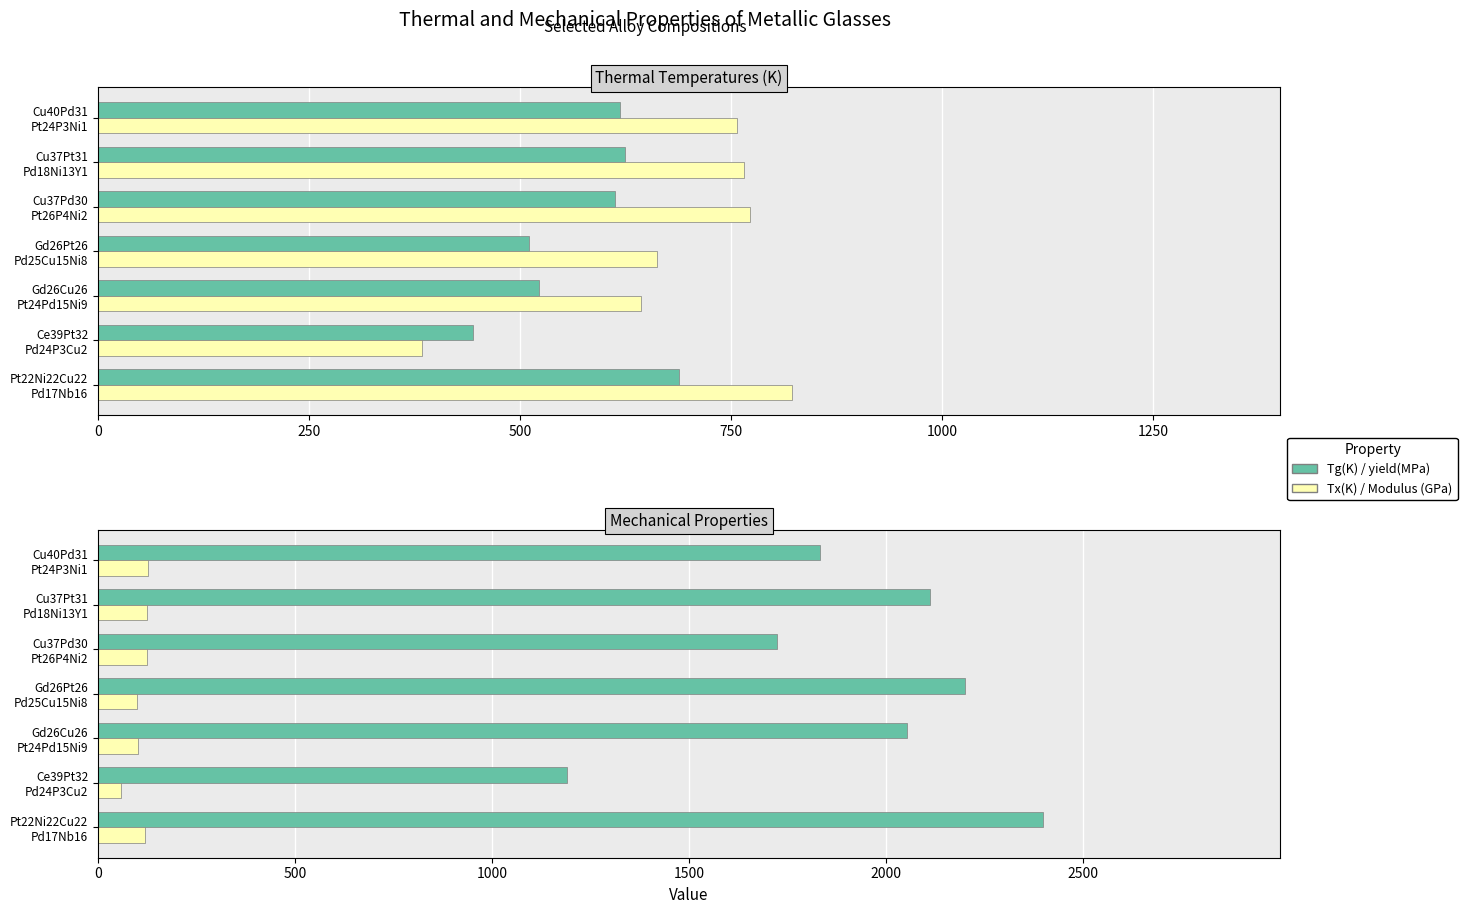

What is the difference between the highest and lowest values at Ce39Pt32 Pd24P3Cu2?

1133.0